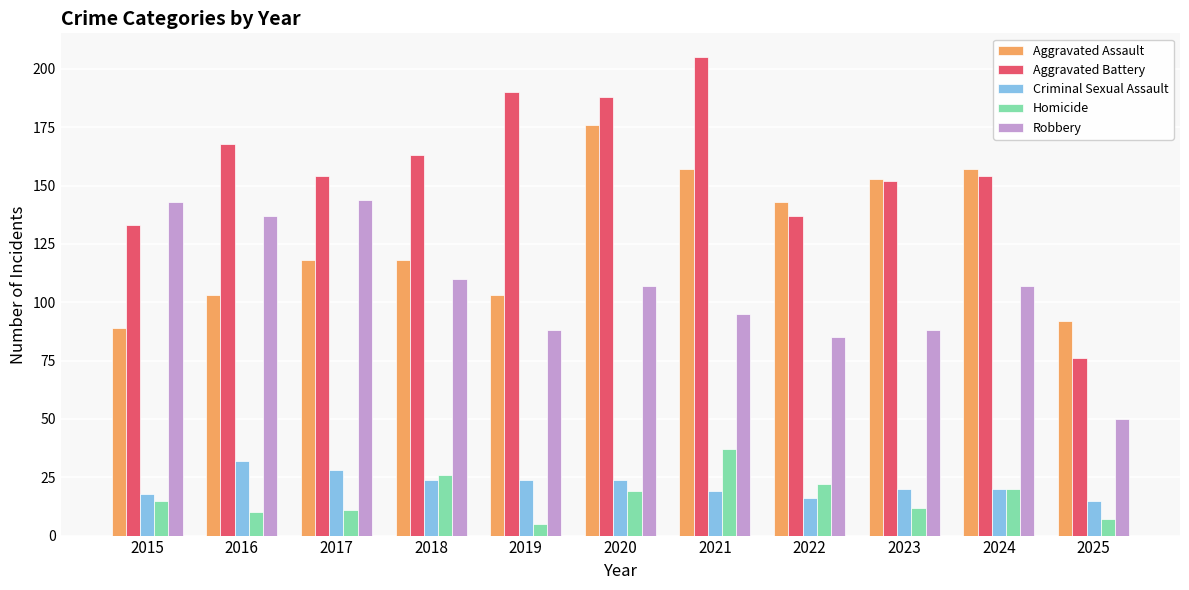

How many distinct data groups are displayed?

5